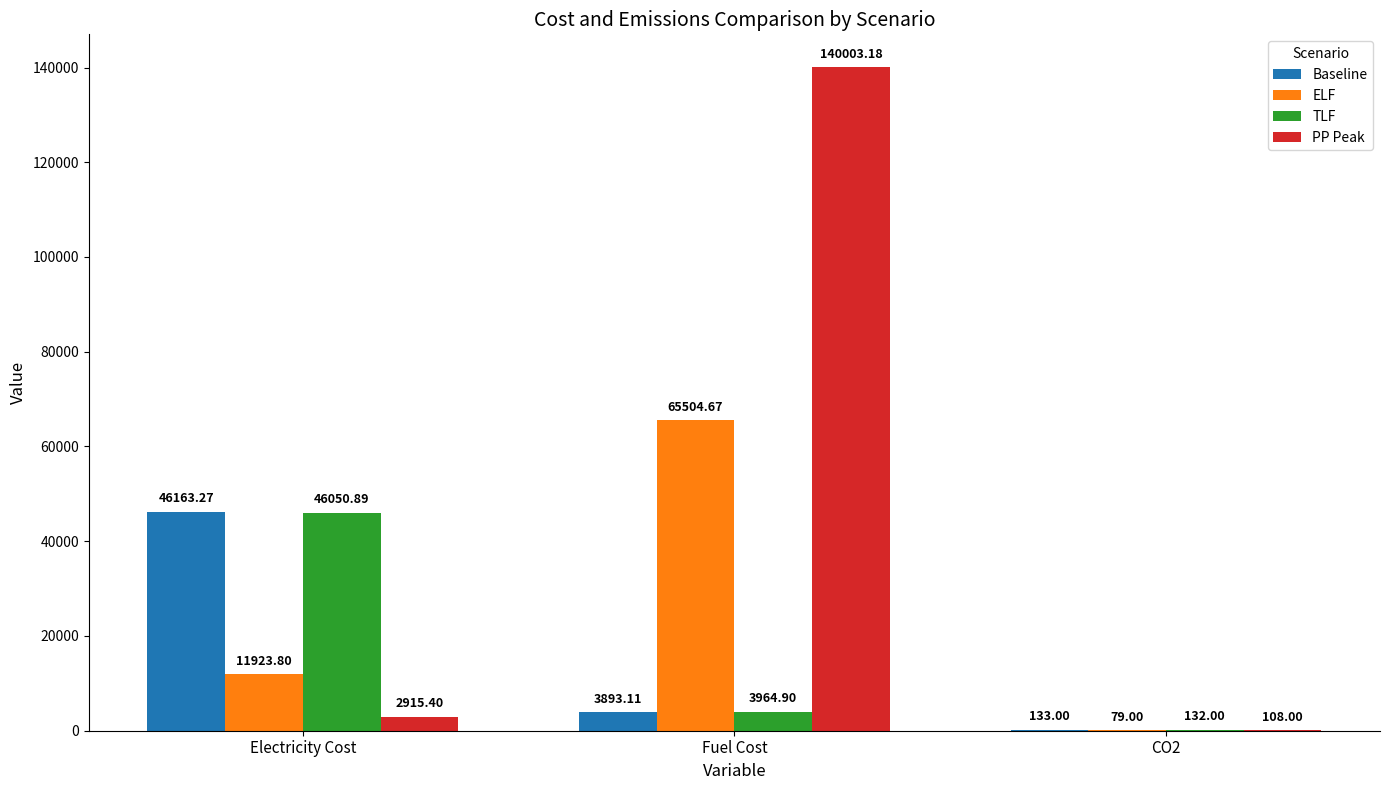

At which label does TLF reach its peak?

Electricity Cost